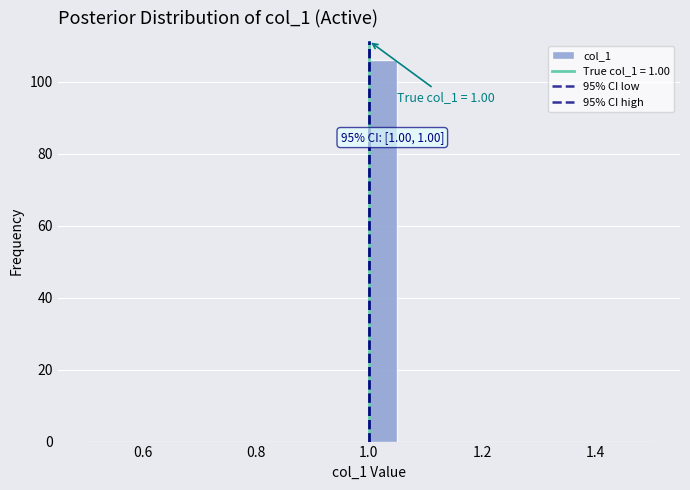

Around what value on the x-axis is the tallest bar? Give the approximate position of its centre, as read against the axis.

1.02